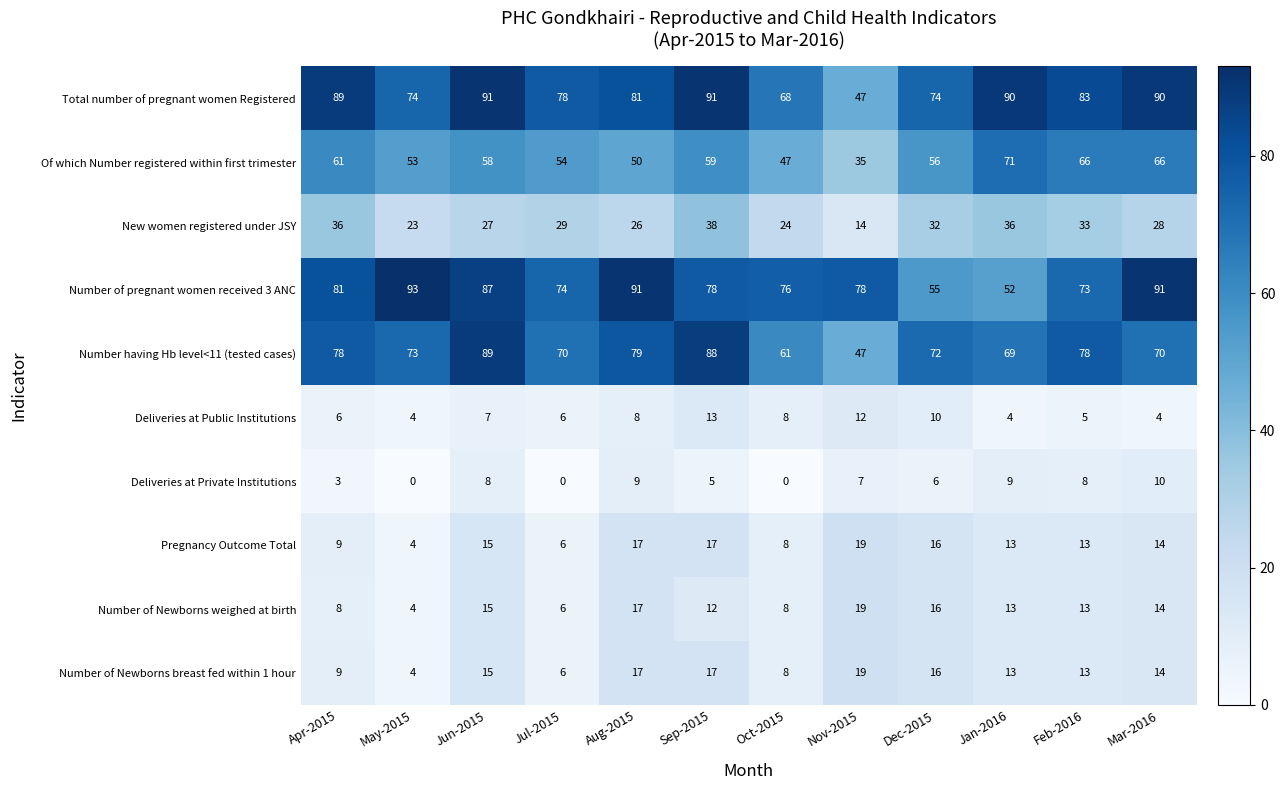

The Total number of pregnant women Registered series shows 47 at Nov-2015. True or false?

True